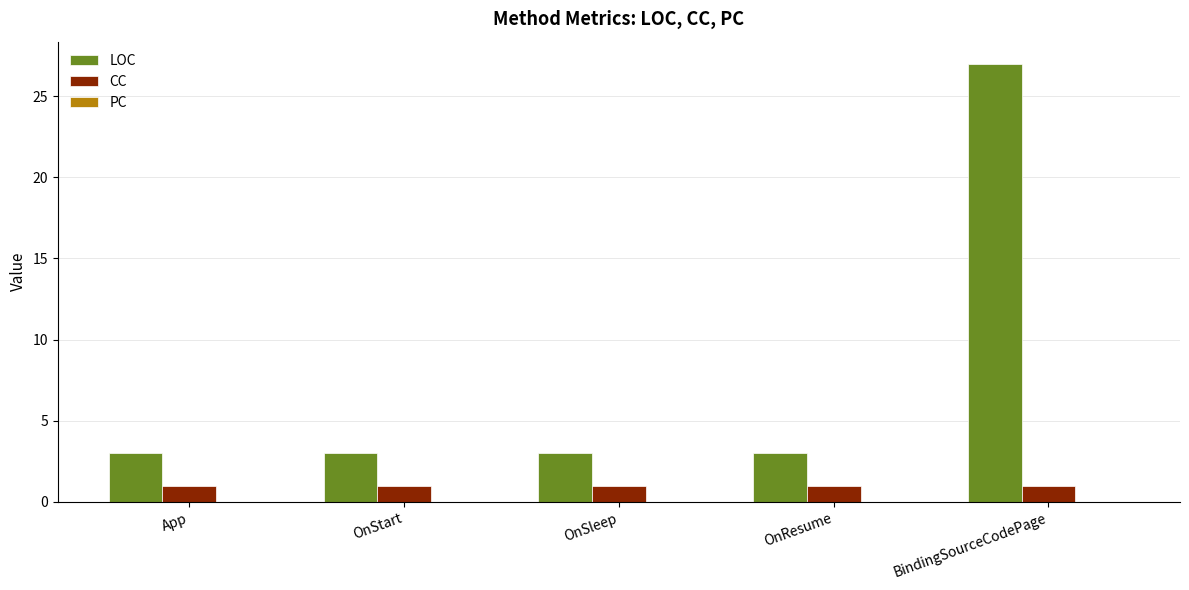

How many series are shown in this chart?

2